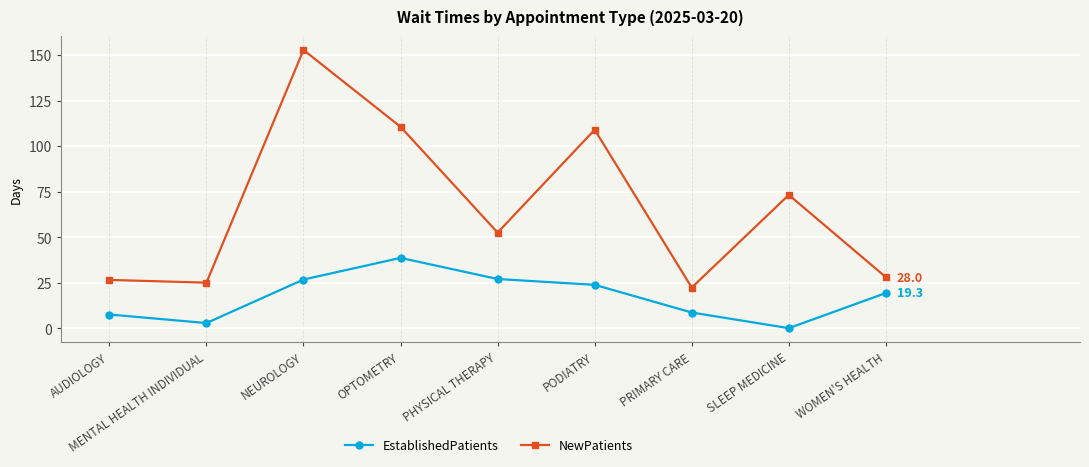

Where does the NewPatients series first go above 52?

NEUROLOGY